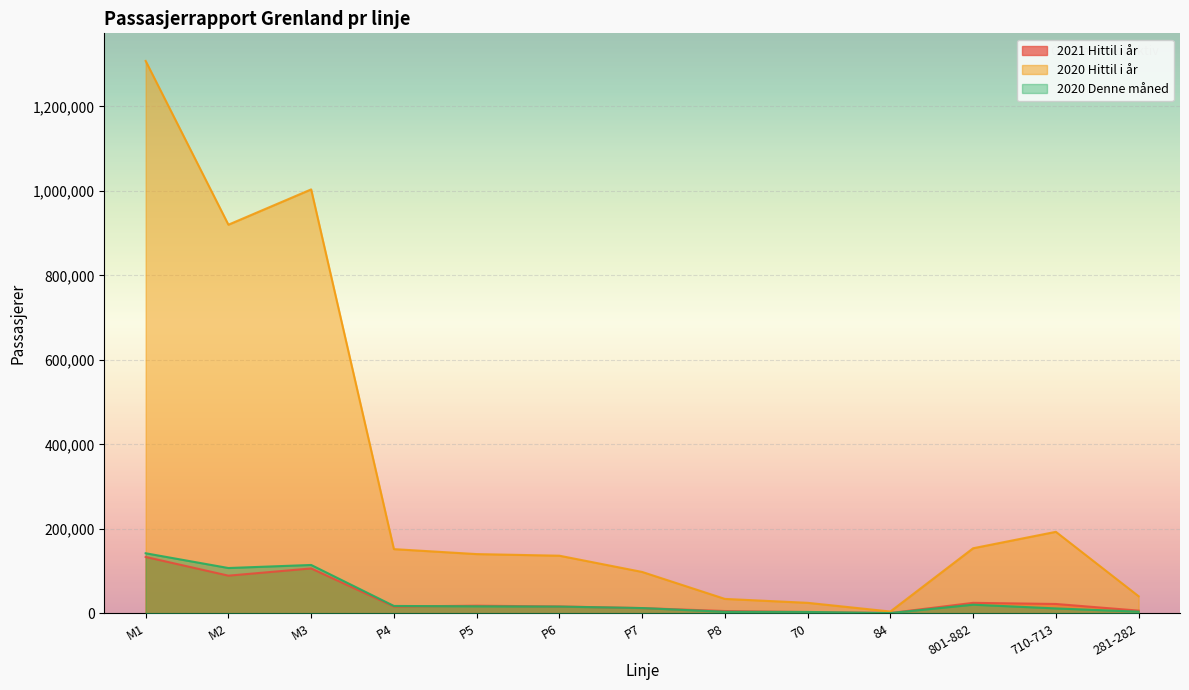

How many lines are shown in the chart?

3